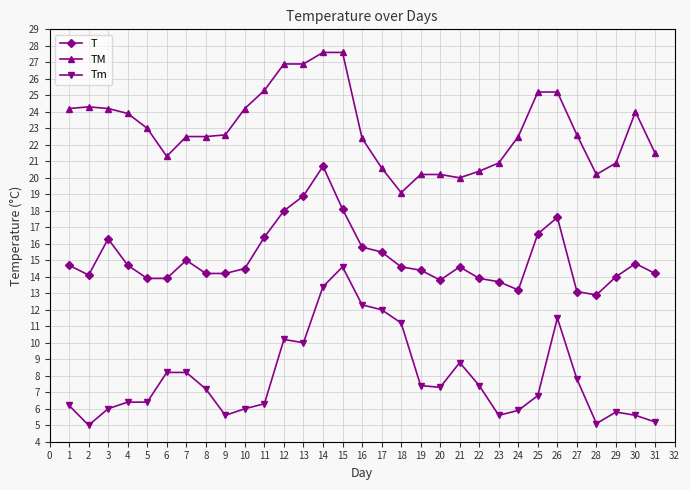

What is the value of the TM point at the 26th from the left?

25.2